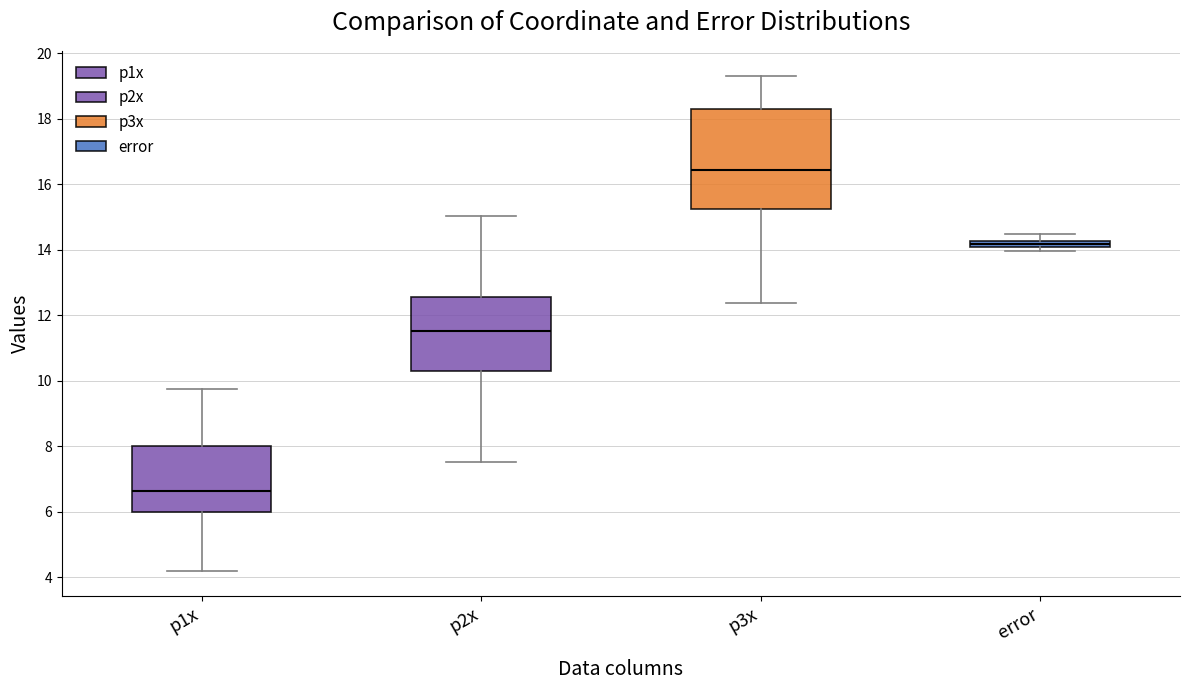

Which box has the lowest median line?

p1x